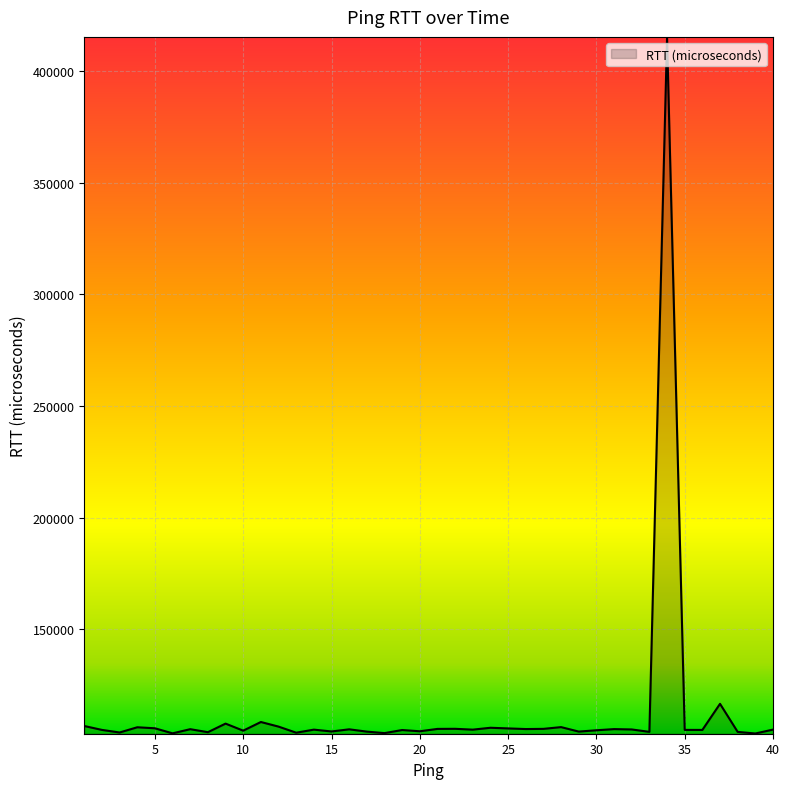

What is the maximum value shown in the chart?

414980